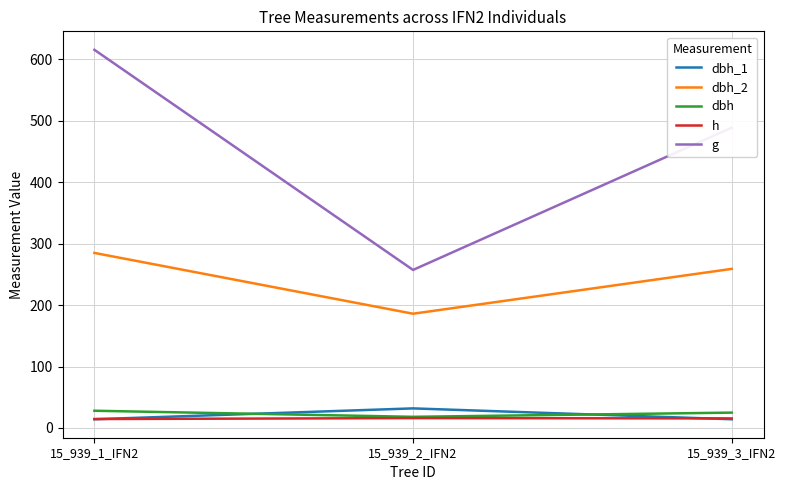

What is the difference between the second highest and minimum values in the dbh_2 series?

73.0